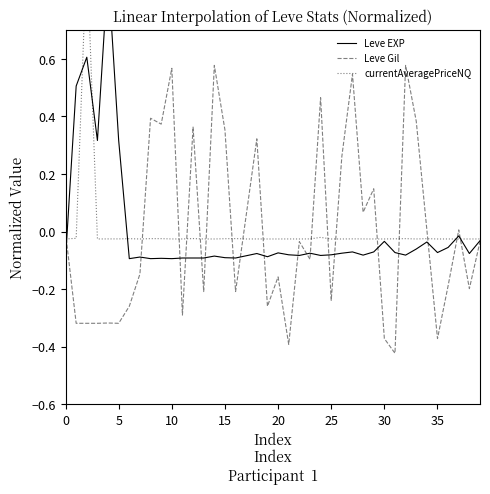

In Leve Gil, how many points are higher than both neighbors (excluding endpoints)?

13